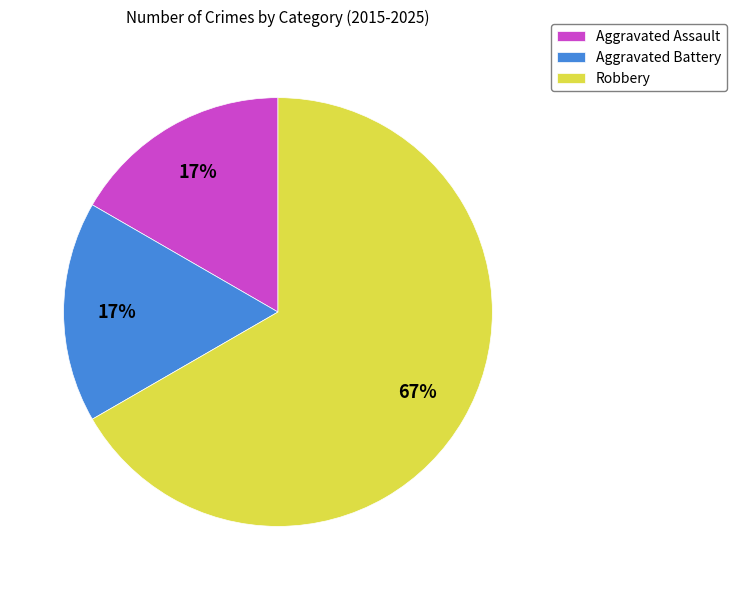

To the nearest percent, what is the combined percentage of Robbery and Aggravated Battery?

83%